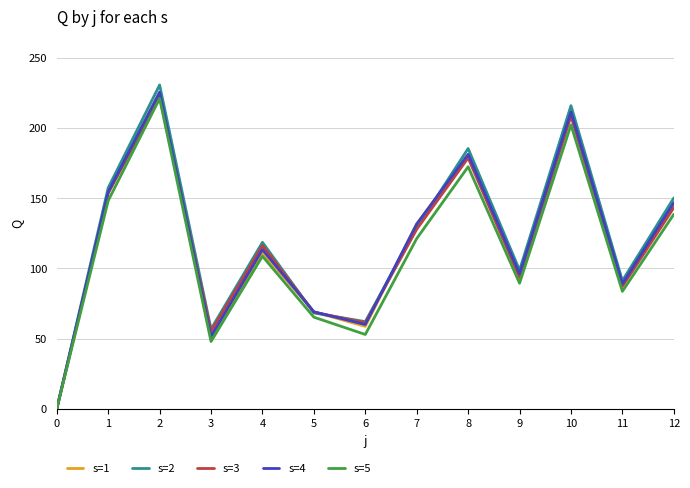

What is the greatest value displayed?

230.5